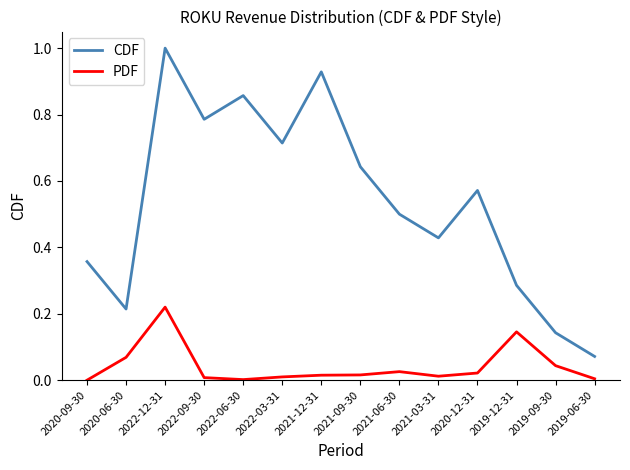

What is the maximum value for CDF?

1.0